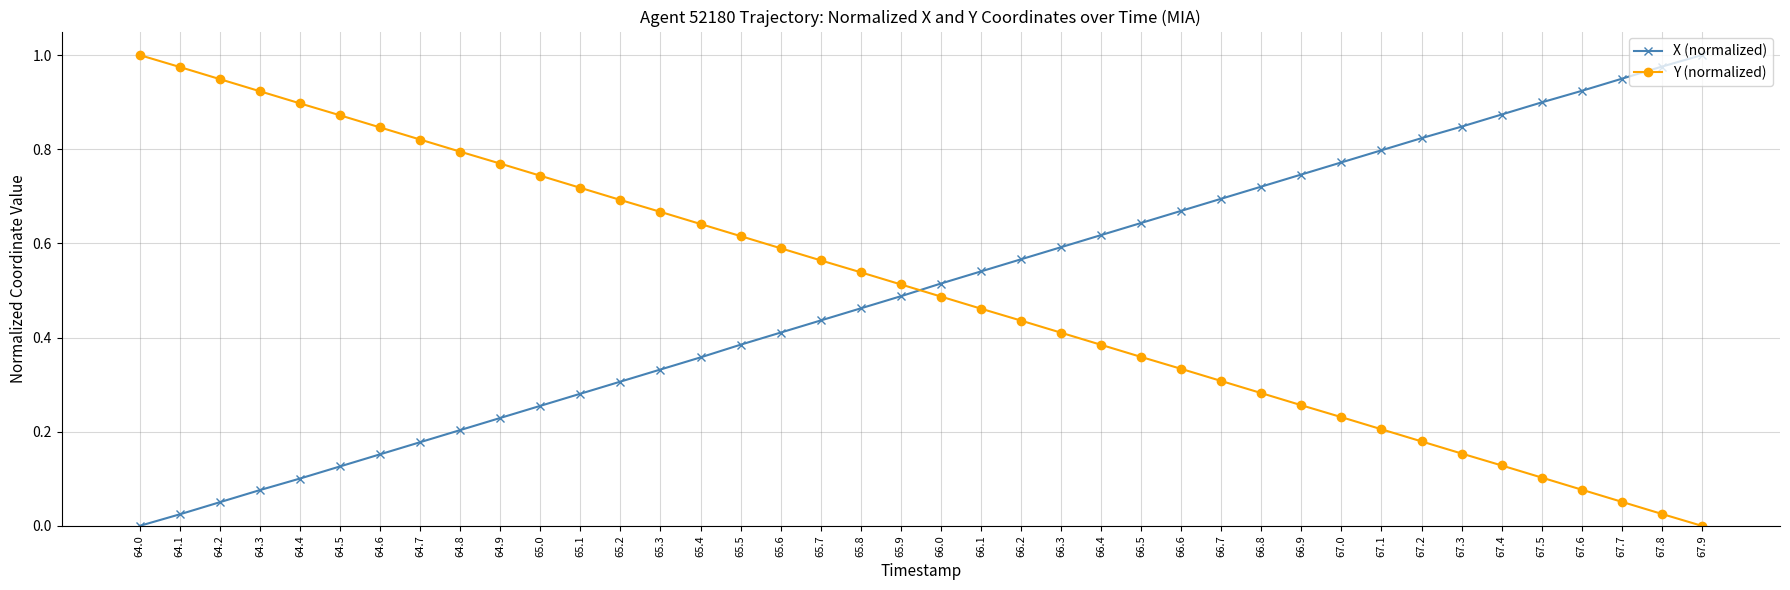

How many intersections are there between Y (normalized) and X (normalized)?

1